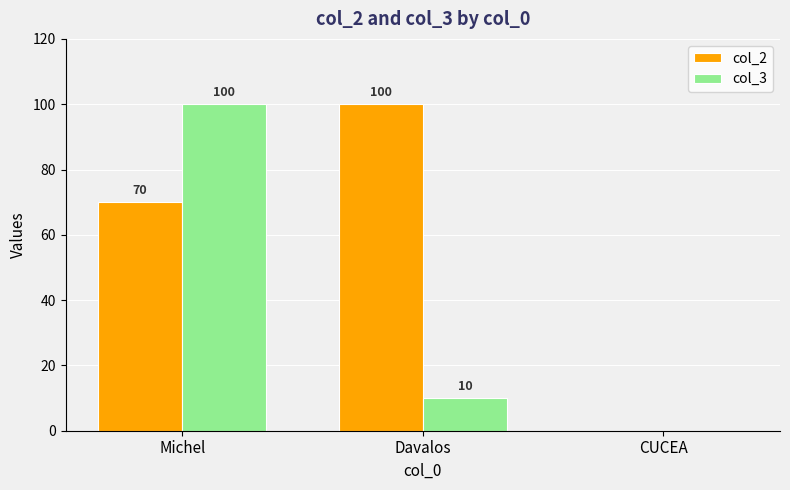

What is the sum of the col_3 values at Michel and CUCEA?

100